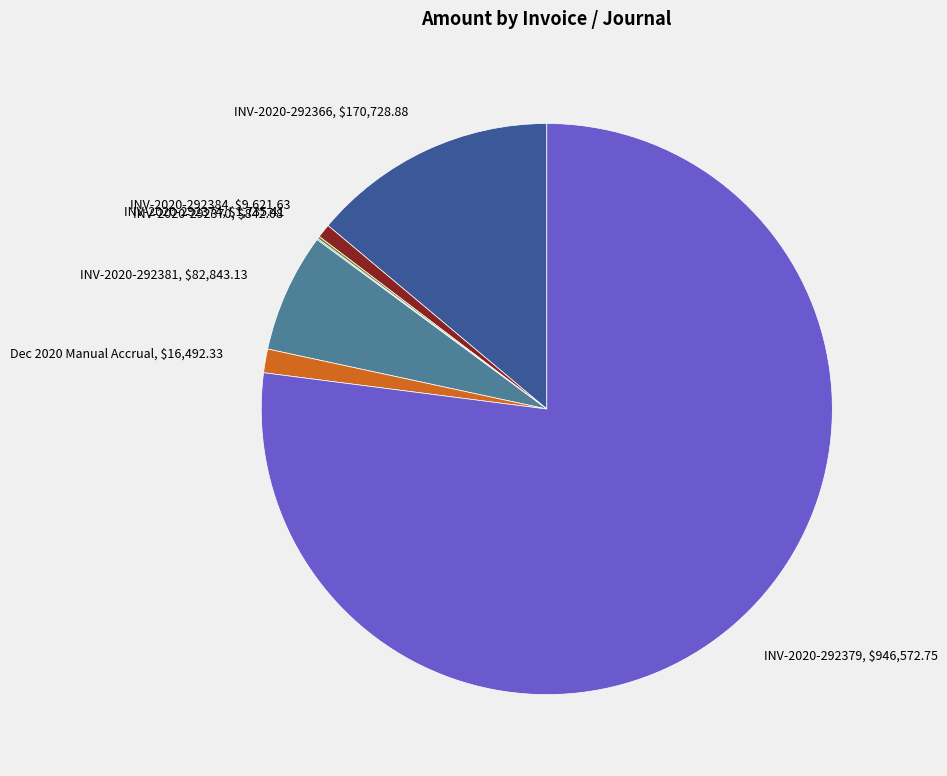

Rank the categories by value from highest to lowest.

Supplier Invoice: INV-2020-292379, Supplier Invoice: INV-2020-292366, Supplier Invoice: INV-2020-292381, December 2020 Manual Accrual, Supplier Invoice: INV-2020-292384, Supplier Invoice: INV-2020-292374, Supplier Invoice: INV-2020-292370